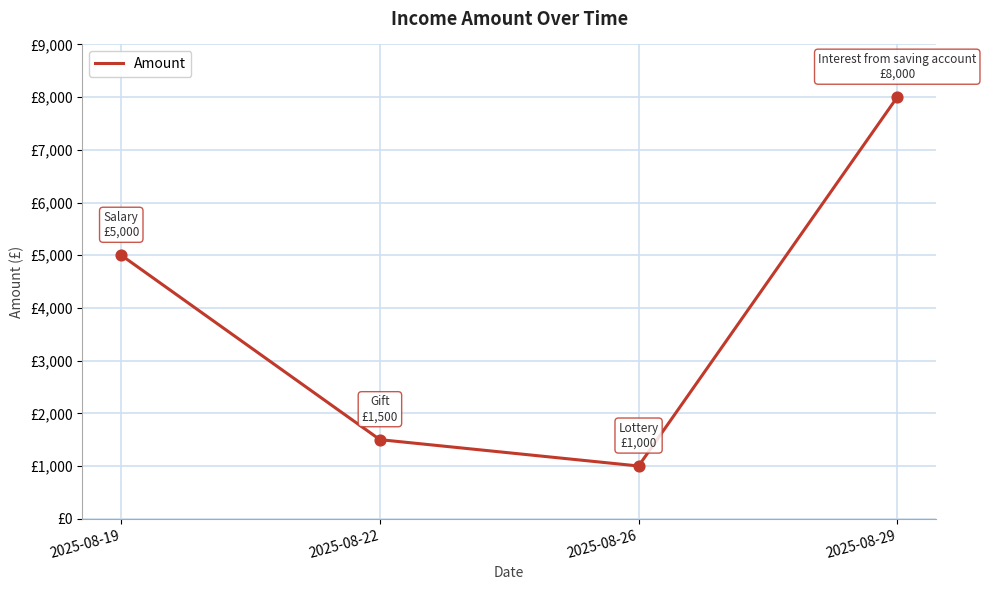

Which has a higher value, 2025-08-26 or 2025-08-19?

2025-08-19